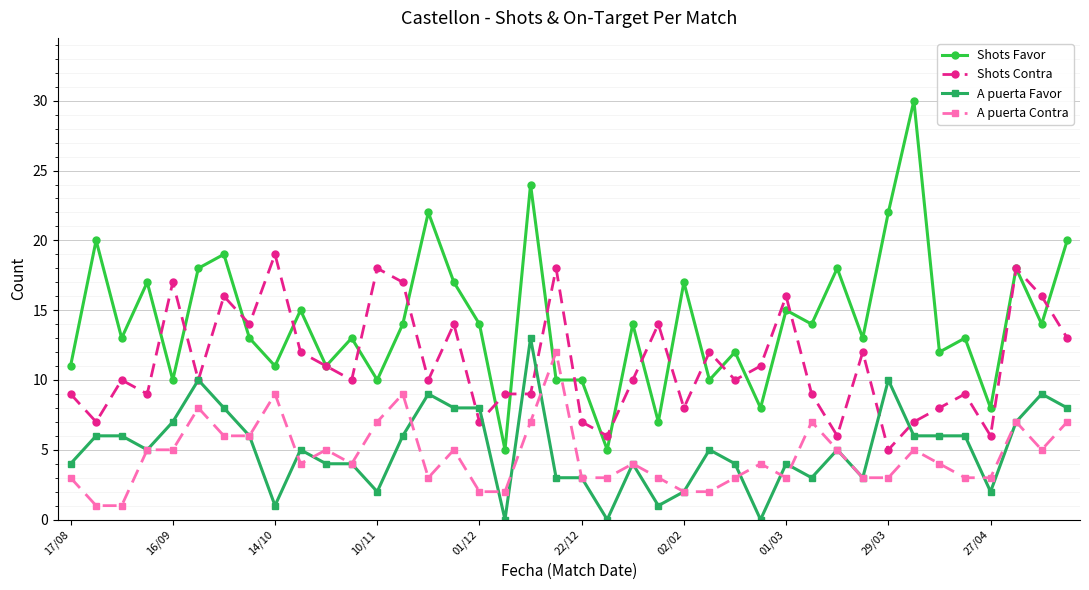

What is the minimum value for Shots Contra?

5